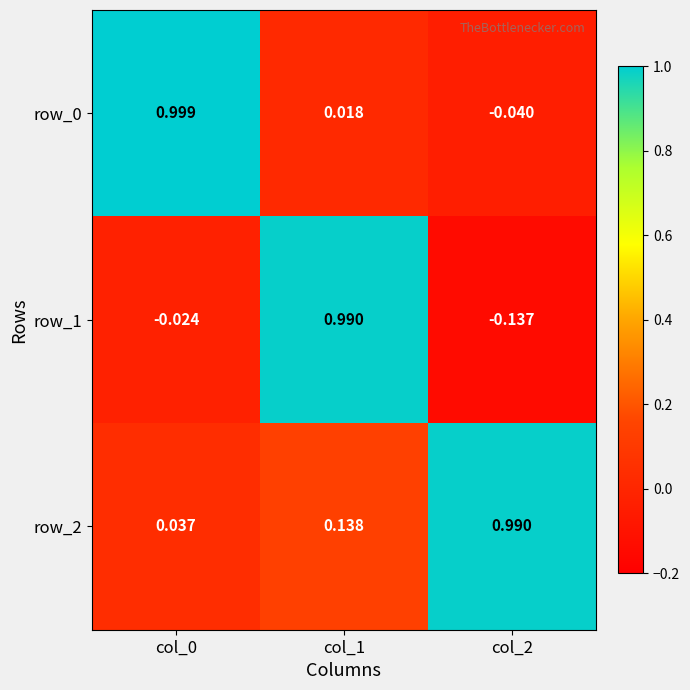

The row_0 series shows 1.4 at col_0. True or false?

False